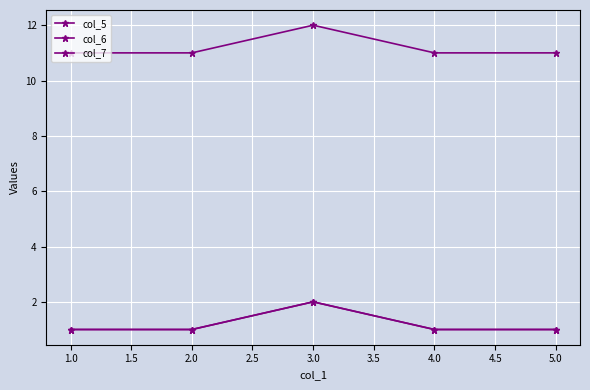

Is this an area chart (filled region under the line)?

No